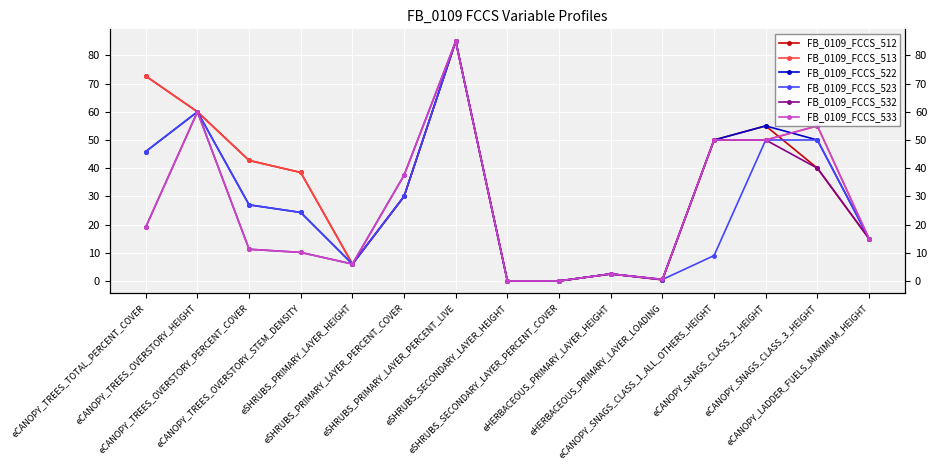

Reading left to right, extract all data points from this chart.

FB_0109_FCCS_512: eCANOPY_TREES_TOTAL_PERCENT_COVER=72.7	eCANOPY_TREES_OVERSTORY_HEIGHT=60.0	eCANOPY_TREES_OVERSTORY_PERCENT_COVER=42.8	eCANOPY_TREES_OVERSTORY_STEM_DENSITY=38.5	eSHRUBS_PRIMARY_LAYER_HEIGHT=6.0	eSHRUBS_PRIMARY_LAYER_PERCENT_COVER=30.0	eSHRUBS_PRIMARY_LAYER_PERCENT_LIVE=85.0	eSHRUBS_SECONDARY_LAYER_HEIGHT=0.0	eSHRUBS_SECONDARY_LAYER_PERCENT_COVER=0.0	eHERBACEOUS_PRIMARY_LAYER_HEIGHT=2.5	eHERBACEOUS_PRIMARY_LAYER_LOADING=0.4	eCANOPY_SNAGS_CLASS_1_ALL_OTHERS_HEIGHT=50.0	eCANOPY_SNAGS_CLASS_2_HEIGHT=55.0	eCANOPY_SNAGS_CLASS_3_HEIGHT=40.0	eCANOPY_LADDER_FUELS_MAXIMUM_HEIGHT=15.0
FB_0109_FCCS_513: eCANOPY_TREES_TOTAL_PERCENT_COVER=72.7	eCANOPY_TREES_OVERSTORY_HEIGHT=60.0	eCANOPY_TREES_OVERSTORY_PERCENT_COVER=42.8	eCANOPY_TREES_OVERSTORY_STEM_DENSITY=38.5	eSHRUBS_PRIMARY_LAYER_HEIGHT=6.0	eSHRUBS_PRIMARY_LAYER_PERCENT_COVER=30.0	eSHRUBS_PRIMARY_LAYER_PERCENT_LIVE=85.0	eSHRUBS_SECONDARY_LAYER_HEIGHT=0.0	eSHRUBS_SECONDARY_LAYER_PERCENT_COVER=0.0	eHERBACEOUS_PRIMARY_LAYER_HEIGHT=2.5	eHERBACEOUS_PRIMARY_LAYER_LOADING=0.4	eCANOPY_SNAGS_CLASS_1_ALL_OTHERS_HEIGHT=50.0	eCANOPY_SNAGS_CLASS_2_HEIGHT=50.0	eCANOPY_SNAGS_CLASS_3_HEIGHT=55.0	eCANOPY_LADDER_FUELS_MAXIMUM_HEIGHT=15.0
FB_0109_FCCS_522: eCANOPY_TREES_TOTAL_PERCENT_COVER=45.9	eCANOPY_TREES_OVERSTORY_HEIGHT=60.0	eCANOPY_TREES_OVERSTORY_PERCENT_COVER=27.0	eCANOPY_TREES_OVERSTORY_STEM_DENSITY=24.3	eSHRUBS_PRIMARY_LAYER_HEIGHT=6.0	eSHRUBS_PRIMARY_LAYER_PERCENT_COVER=30.0	eSHRUBS_PRIMARY_LAYER_PERCENT_LIVE=85.0	eSHRUBS_SECONDARY_LAYER_HEIGHT=0.0	eSHRUBS_SECONDARY_LAYER_PERCENT_COVER=0.0	eHERBACEOUS_PRIMARY_LAYER_HEIGHT=2.5	eHERBACEOUS_PRIMARY_LAYER_LOADING=0.5	eCANOPY_SNAGS_CLASS_1_ALL_OTHERS_HEIGHT=50.0	eCANOPY_SNAGS_CLASS_2_HEIGHT=55.0	eCANOPY_SNAGS_CLASS_3_HEIGHT=50.0	eCANOPY_LADDER_FUELS_MAXIMUM_HEIGHT=15.0
FB_0109_FCCS_523: eCANOPY_TREES_TOTAL_PERCENT_COVER=45.9	eCANOPY_TREES_OVERSTORY_HEIGHT=60.0	eCANOPY_TREES_OVERSTORY_PERCENT_COVER=27.0	eCANOPY_TREES_OVERSTORY_STEM_DENSITY=24.3	eSHRUBS_PRIMARY_LAYER_HEIGHT=6.0	eSHRUBS_PRIMARY_LAYER_PERCENT_COVER=30.0	eSHRUBS_PRIMARY_LAYER_PERCENT_LIVE=85.0	eSHRUBS_SECONDARY_LAYER_HEIGHT=0.0	eSHRUBS_SECONDARY_LAYER_PERCENT_COVER=0.0	eHERBACEOUS_PRIMARY_LAYER_HEIGHT=2.5	eHERBACEOUS_PRIMARY_LAYER_LOADING=0.5	eCANOPY_SNAGS_CLASS_1_ALL_OTHERS_HEIGHT=9.0	eCANOPY_SNAGS_CLASS_2_HEIGHT=50.0	eCANOPY_SNAGS_CLASS_3_HEIGHT=50.0	eCANOPY_LADDER_FUELS_MAXIMUM_HEIGHT=15.0
FB_0109_FCCS_532: eCANOPY_TREES_TOTAL_PERCENT_COVER=19.1	eCANOPY_TREES_OVERSTORY_HEIGHT=60.0	eCANOPY_TREES_OVERSTORY_PERCENT_COVER=11.2	eCANOPY_TREES_OVERSTORY_STEM_DENSITY=10.1	eSHRUBS_PRIMARY_LAYER_HEIGHT=6.0	eSHRUBS_PRIMARY_LAYER_PERCENT_COVER=37.5	eSHRUBS_PRIMARY_LAYER_PERCENT_LIVE=85.0	eSHRUBS_SECONDARY_LAYER_HEIGHT=0.0	eSHRUBS_SECONDARY_LAYER_PERCENT_COVER=0.0	eHERBACEOUS_PRIMARY_LAYER_HEIGHT=2.5	eHERBACEOUS_PRIMARY_LAYER_LOADING=0.6	eCANOPY_SNAGS_CLASS_1_ALL_OTHERS_HEIGHT=50.0	eCANOPY_SNAGS_CLASS_2_HEIGHT=50.0	eCANOPY_SNAGS_CLASS_3_HEIGHT=40.0	eCANOPY_LADDER_FUELS_MAXIMUM_HEIGHT=15.0
FB_0109_FCCS_533: eCANOPY_TREES_TOTAL_PERCENT_COVER=19.1	eCANOPY_TREES_OVERSTORY_HEIGHT=60.0	eCANOPY_TREES_OVERSTORY_PERCENT_COVER=11.2	eCANOPY_TREES_OVERSTORY_STEM_DENSITY=10.1	eSHRUBS_PRIMARY_LAYER_HEIGHT=6.0	eSHRUBS_PRIMARY_LAYER_PERCENT_COVER=37.5	eSHRUBS_PRIMARY_LAYER_PERCENT_LIVE=85.0	eSHRUBS_SECONDARY_LAYER_HEIGHT=0.0	eSHRUBS_SECONDARY_LAYER_PERCENT_COVER=0.0	eHERBACEOUS_PRIMARY_LAYER_HEIGHT=2.5	eHERBACEOUS_PRIMARY_LAYER_LOADING=0.6	eCANOPY_SNAGS_CLASS_1_ALL_OTHERS_HEIGHT=50.0	eCANOPY_SNAGS_CLASS_2_HEIGHT=50.0	eCANOPY_SNAGS_CLASS_3_HEIGHT=55.0	eCANOPY_LADDER_FUELS_MAXIMUM_HEIGHT=15.0